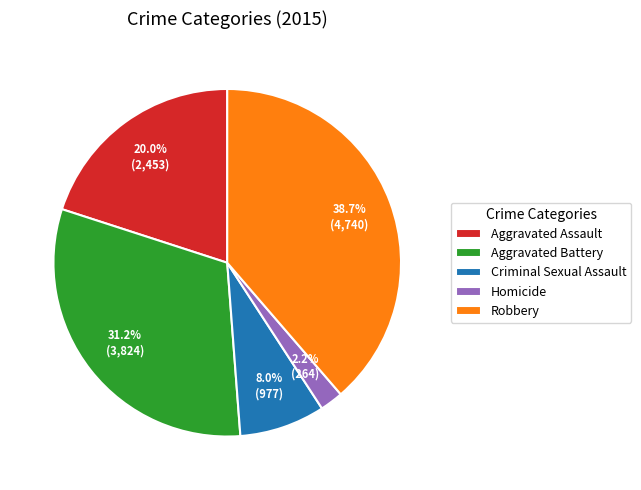

What is the ratio of the value at Aggravated Battery to the value at Robbery?

0.8